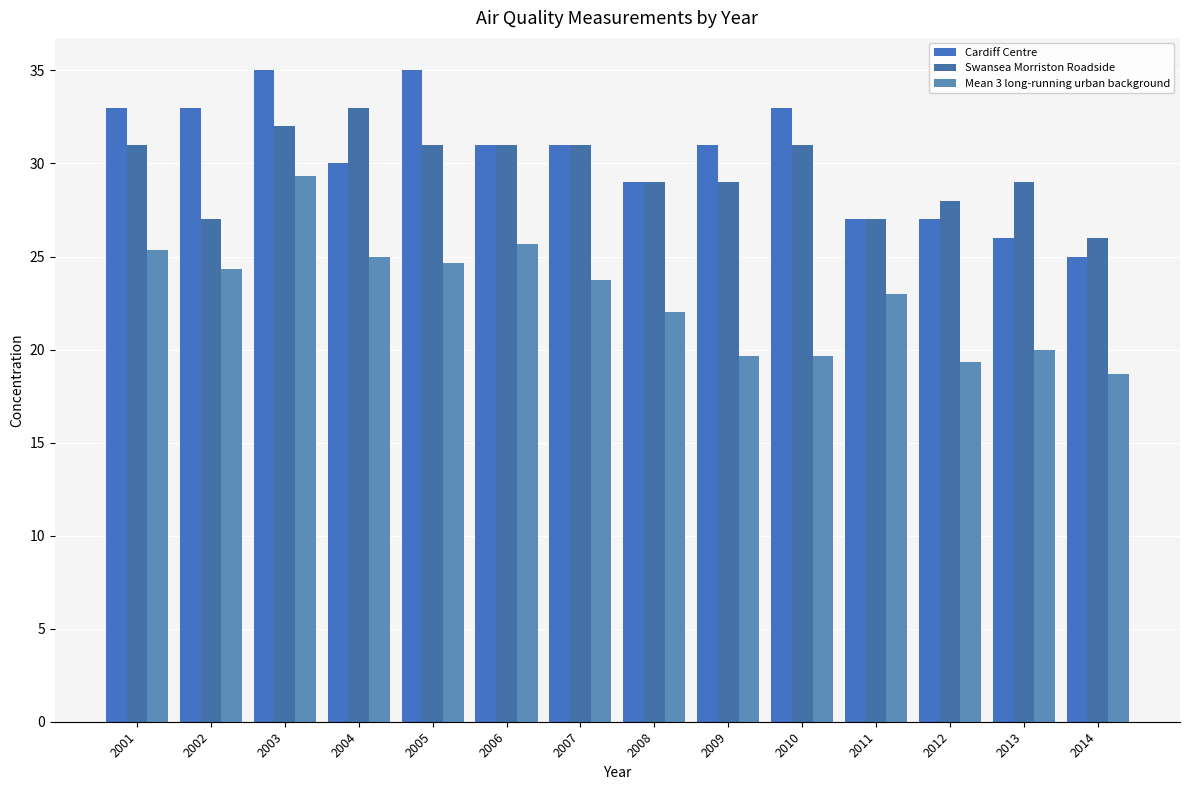

Which series has the largest total across all categories?

Cardiff Centre